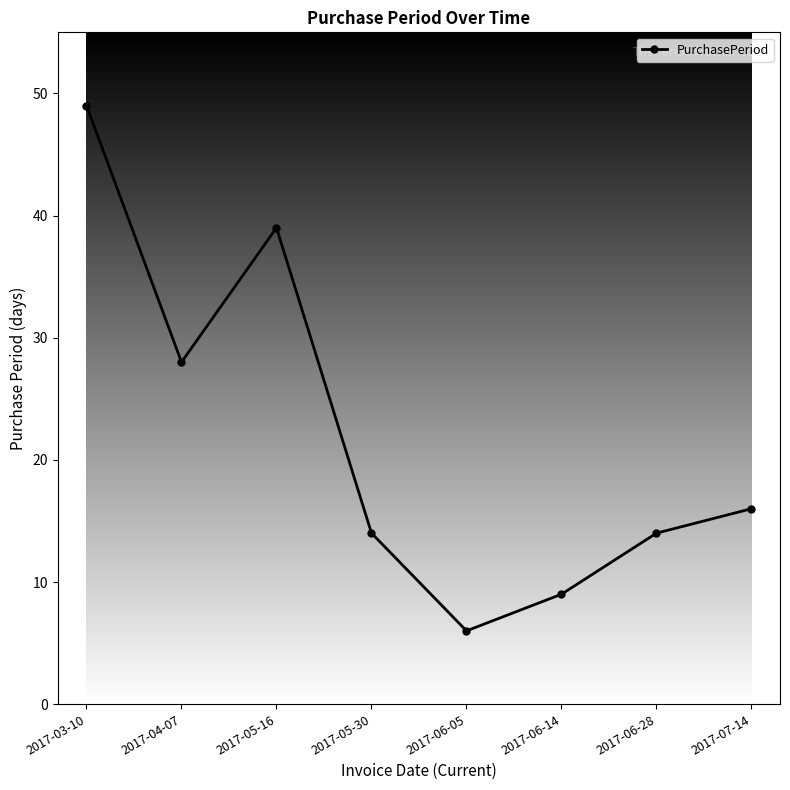

The value at 2017-06-14 is 2. True or false?

False